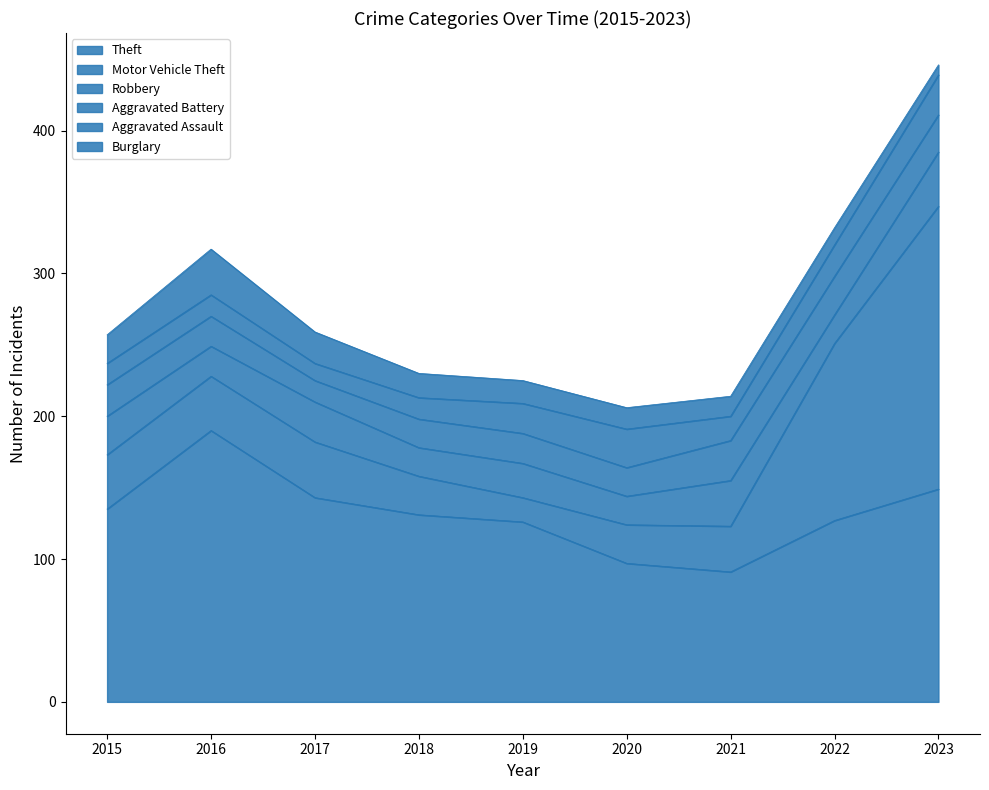

Between 2019 and 2022, which series saw the biggest shift?

Motor Vehicle Theft